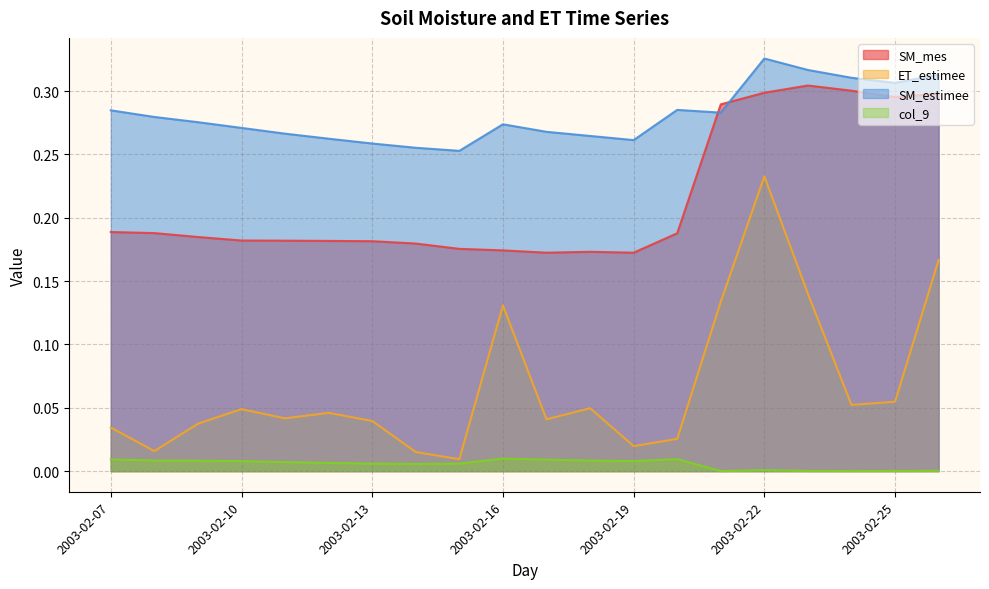

Does the chart display data point markers on the line(s)?

No